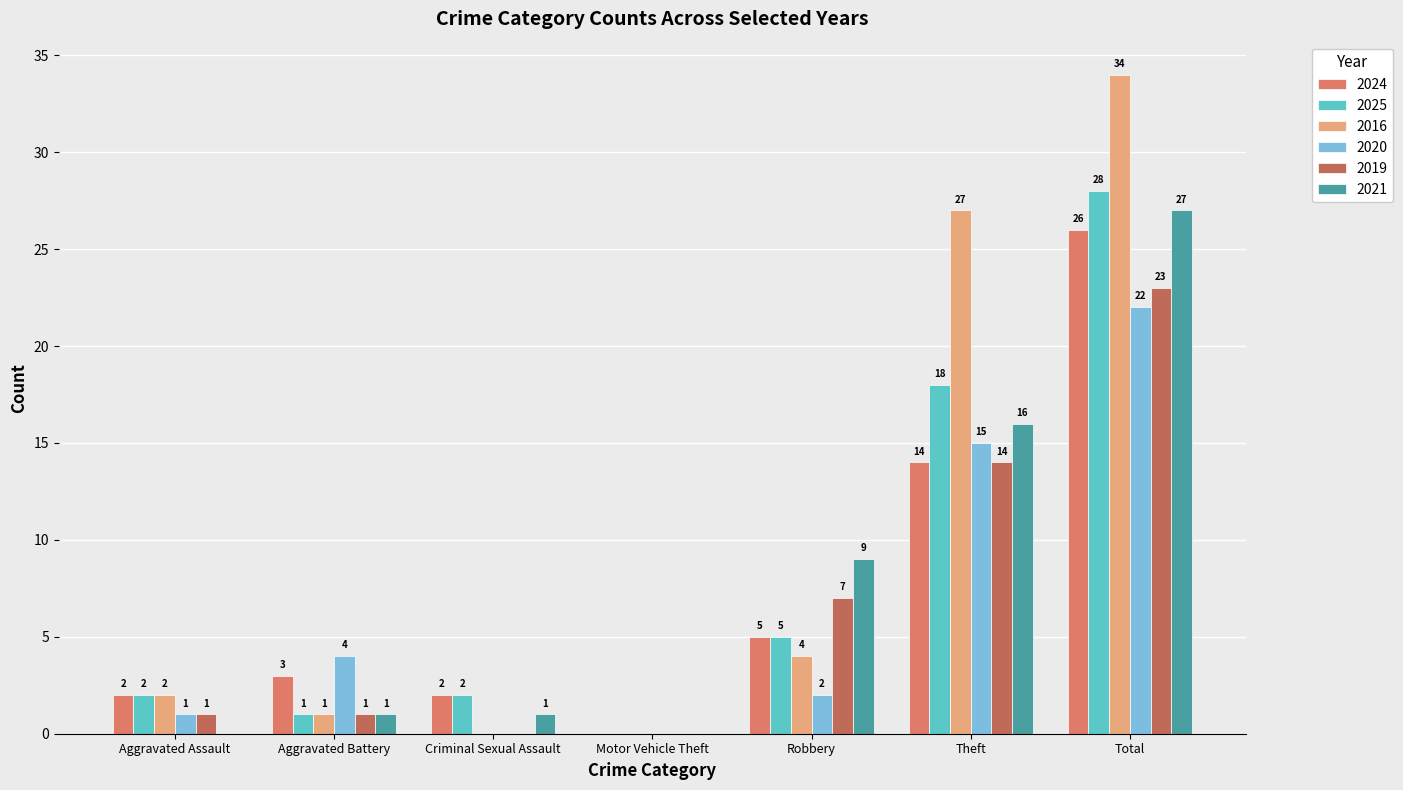

Reading left to right, transcribe all the data shown in this chart.

2024: Aggravated Assault=2	Aggravated Battery=3	Criminal Sexual Assault=2	Motor Vehicle Theft=0	Robbery=5	Theft=14	Total=26
2025: Aggravated Assault=2	Aggravated Battery=1	Criminal Sexual Assault=2	Motor Vehicle Theft=0	Robbery=5	Theft=18	Total=28
2016: Aggravated Assault=2	Aggravated Battery=1	Criminal Sexual Assault=0	Motor Vehicle Theft=0	Robbery=4	Theft=27	Total=34
2020: Aggravated Assault=1	Aggravated Battery=4	Criminal Sexual Assault=0	Motor Vehicle Theft=0	Robbery=2	Theft=15	Total=22
2019: Aggravated Assault=1	Aggravated Battery=1	Criminal Sexual Assault=0	Motor Vehicle Theft=0	Robbery=7	Theft=14	Total=23
2021: Aggravated Assault=0	Aggravated Battery=1	Criminal Sexual Assault=1	Motor Vehicle Theft=0	Robbery=9	Theft=16	Total=27